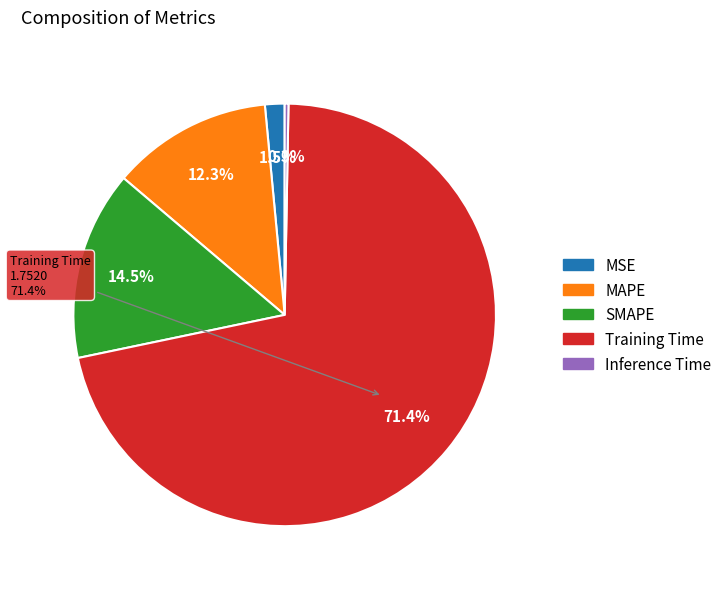

What is the total percentage of SMAPE and Training Time?

85.9%